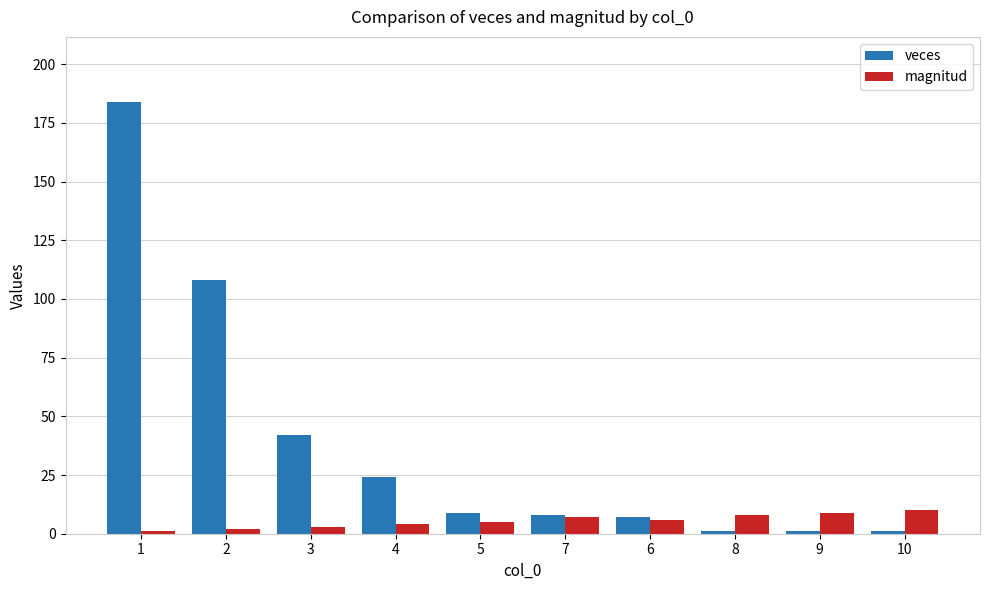

Does the chart contain stacked bars?

No